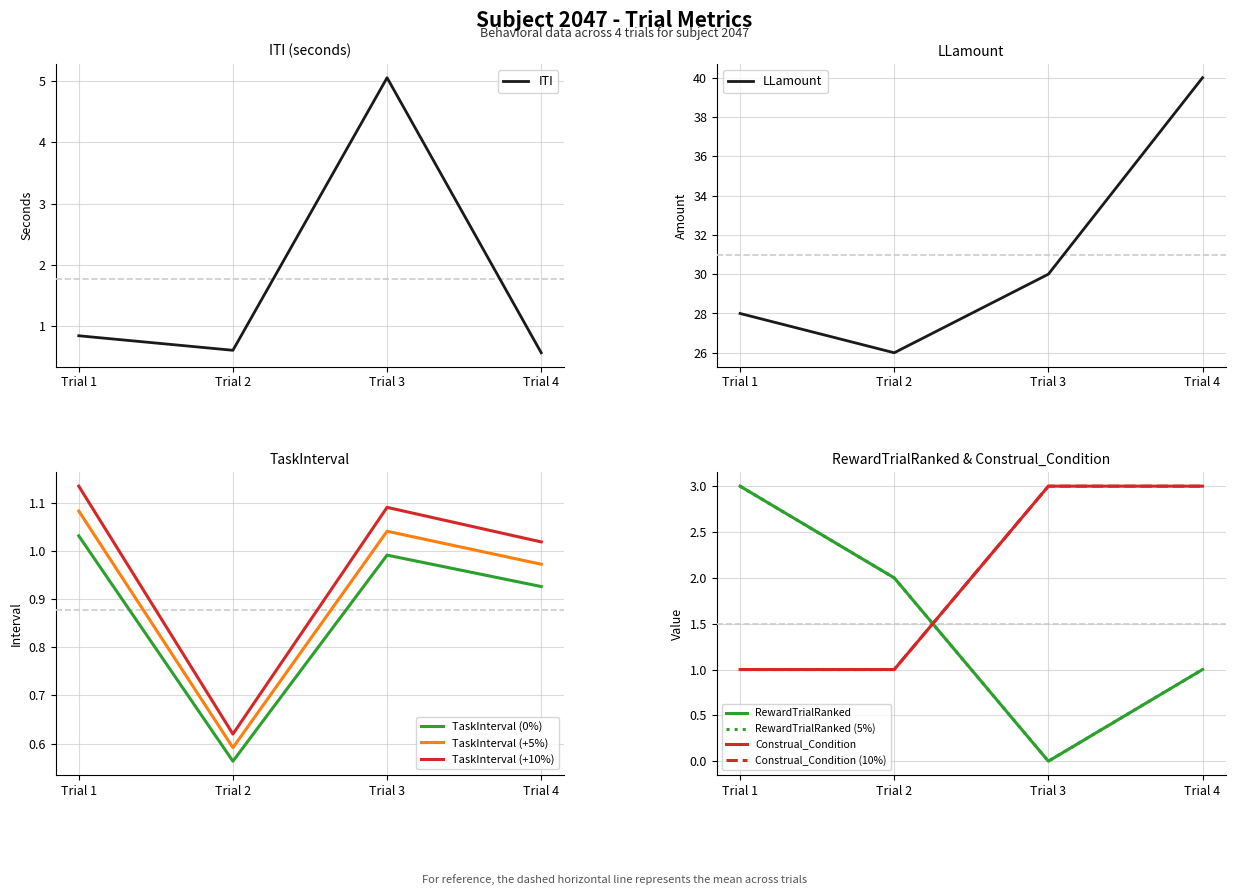

Count the number of categories in the chart.

4